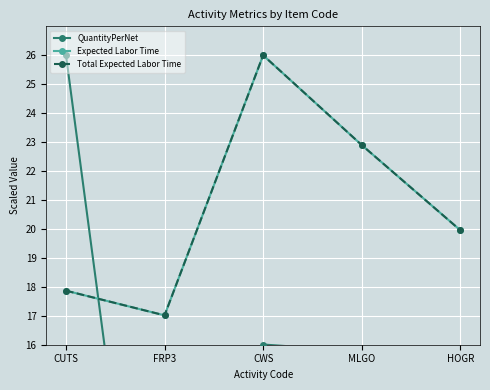

Read the Total Expected Labor Time value at HOGR.

20.0